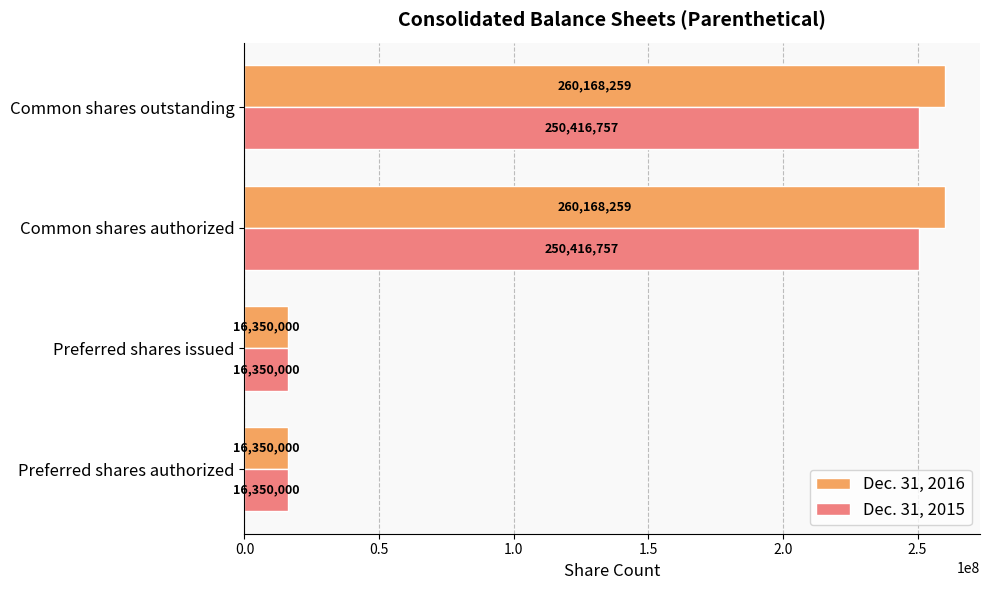

True or false: Dec. 31, 2016 has a value of 16350000 at Preferred shares issued.

True